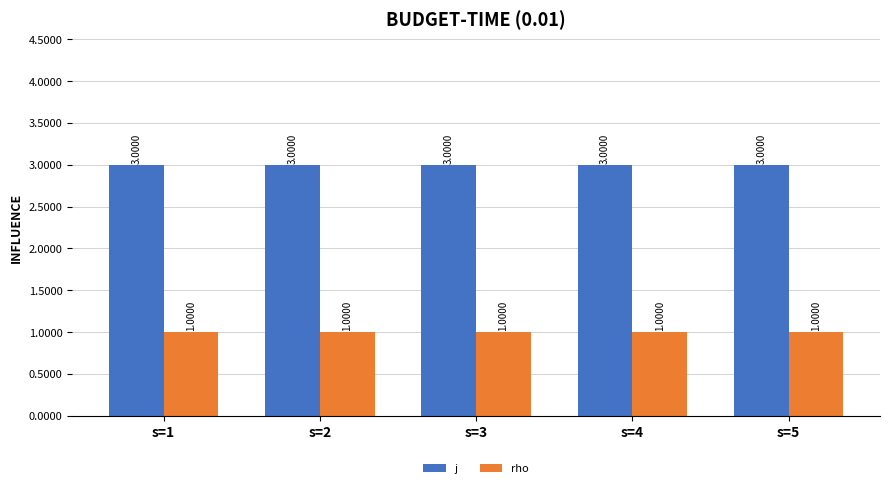

The value of rho at s=3 is 1. True or false?

True